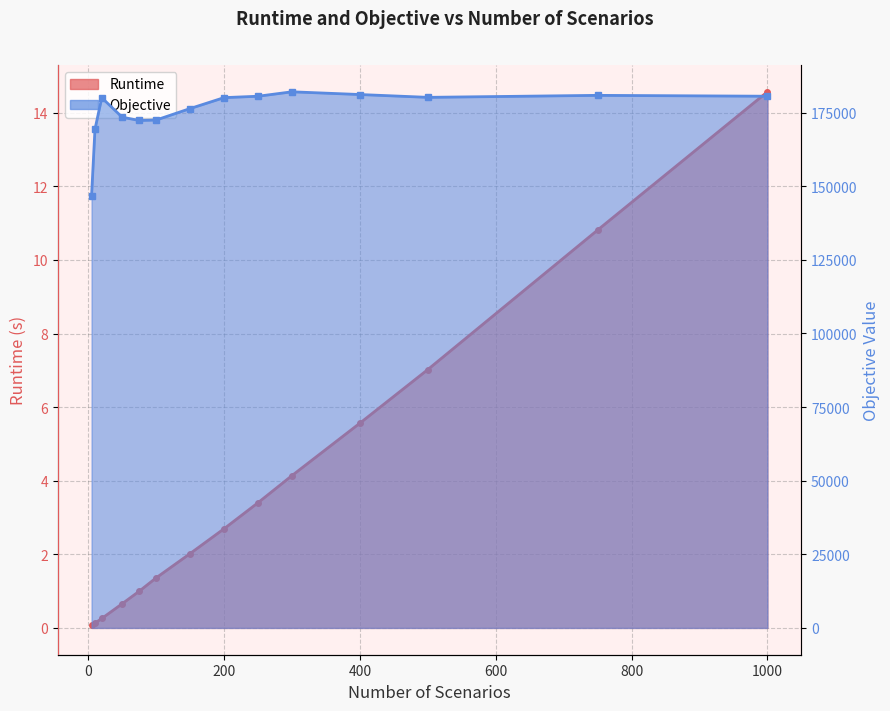

Count the number of data series in this chart.

2